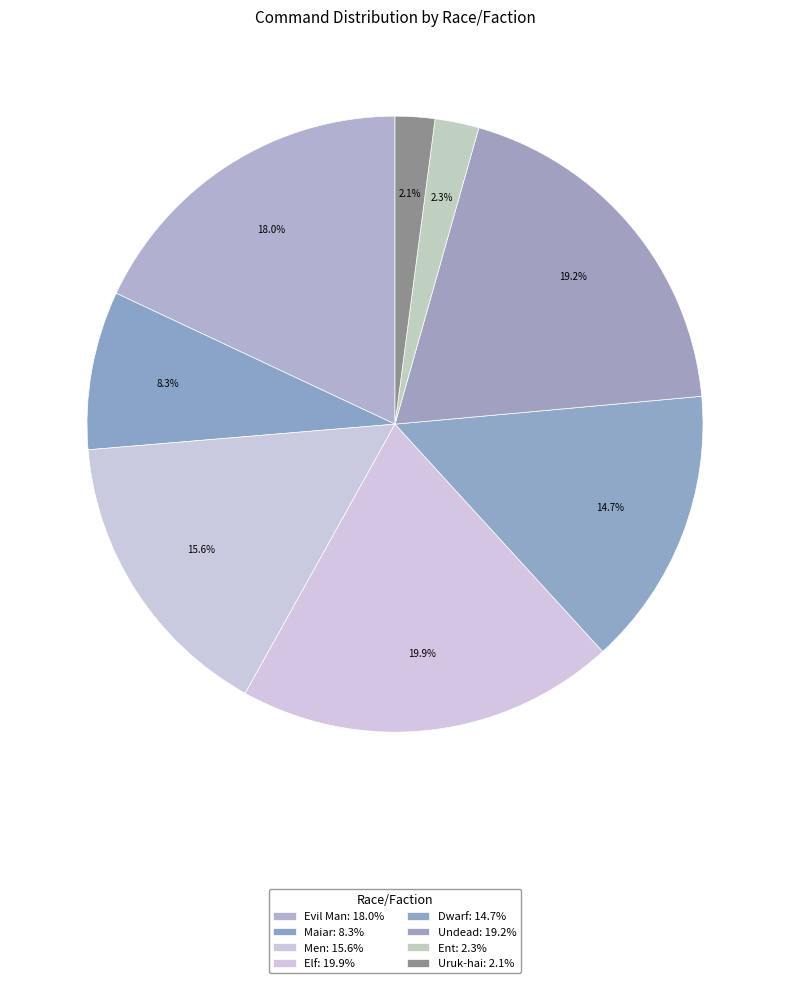

Count the number of slices in the pie.

8